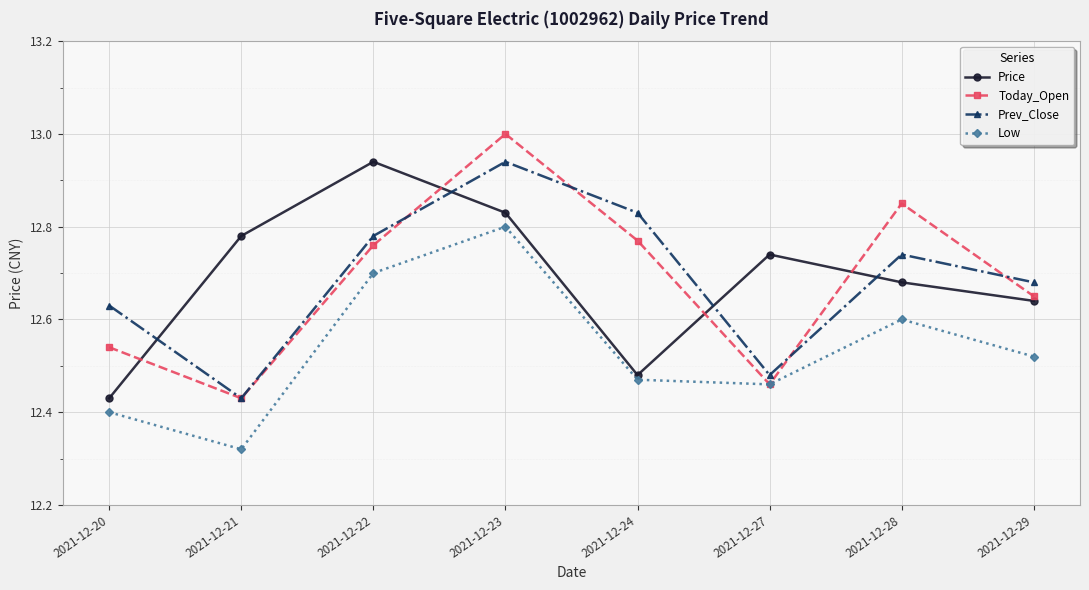

What is the greatest value displayed?

13.0